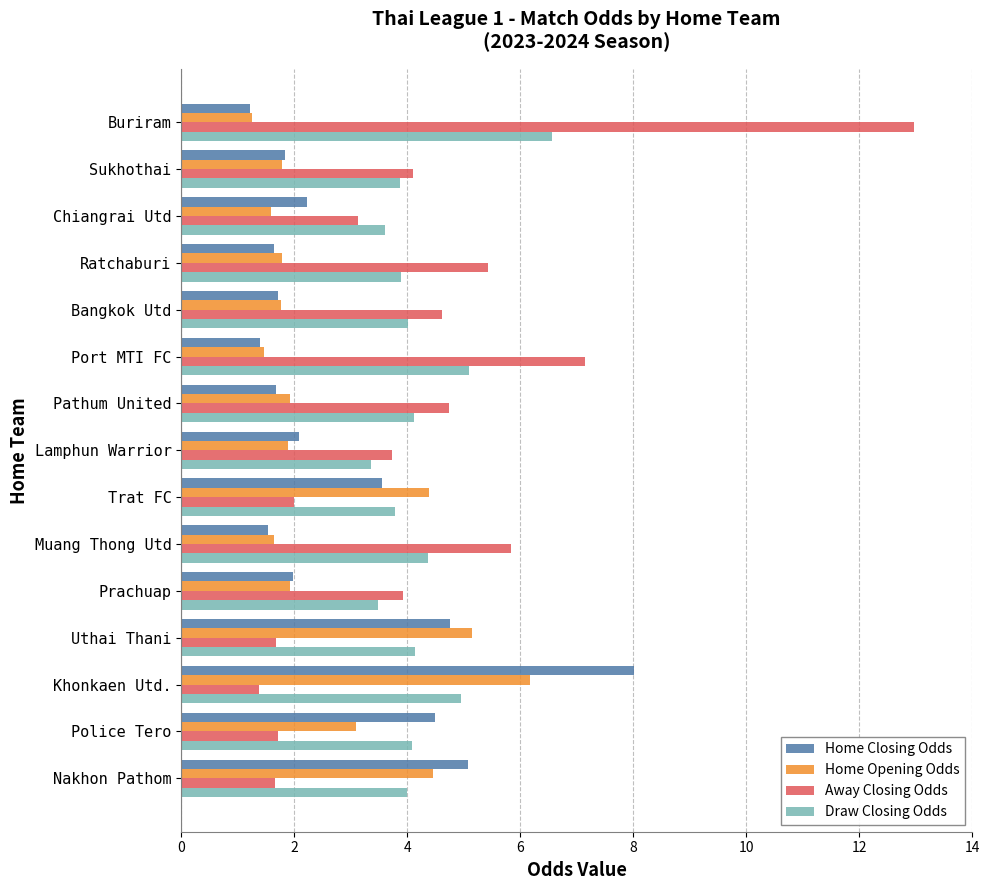

What is the difference between the second highest and minimum values in the Home Opening Odds series?

3.9